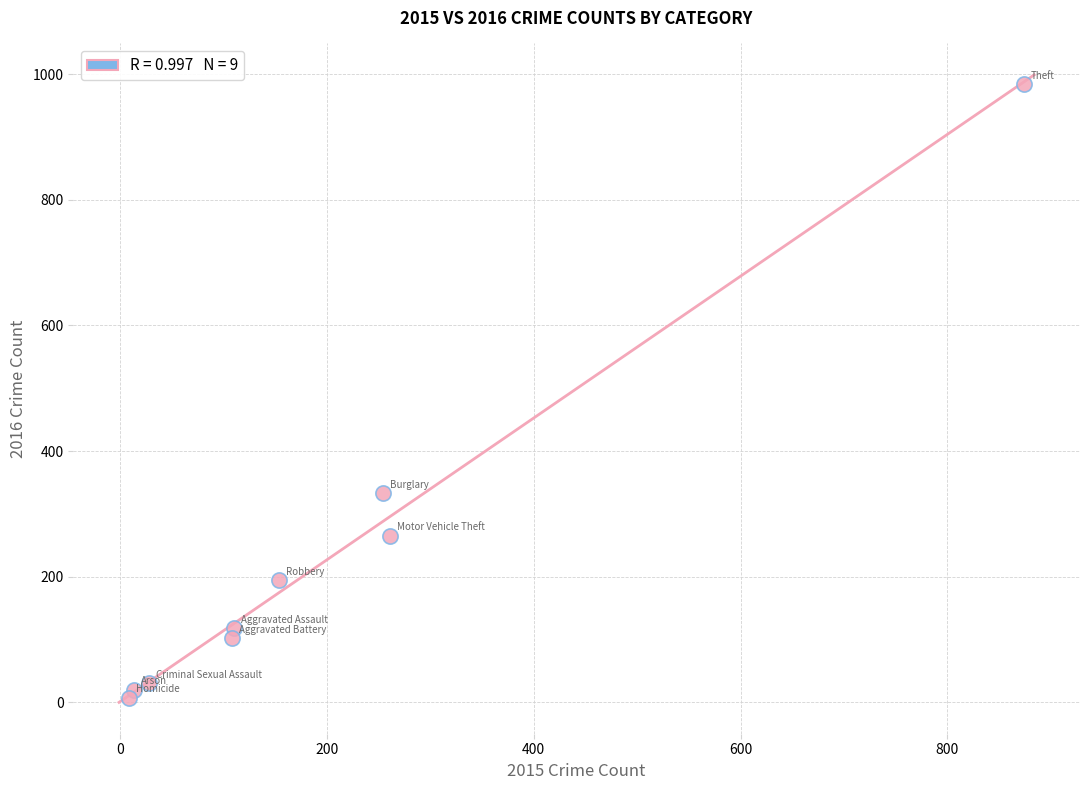

What Y value in the scatter plot is closest to 495?

333